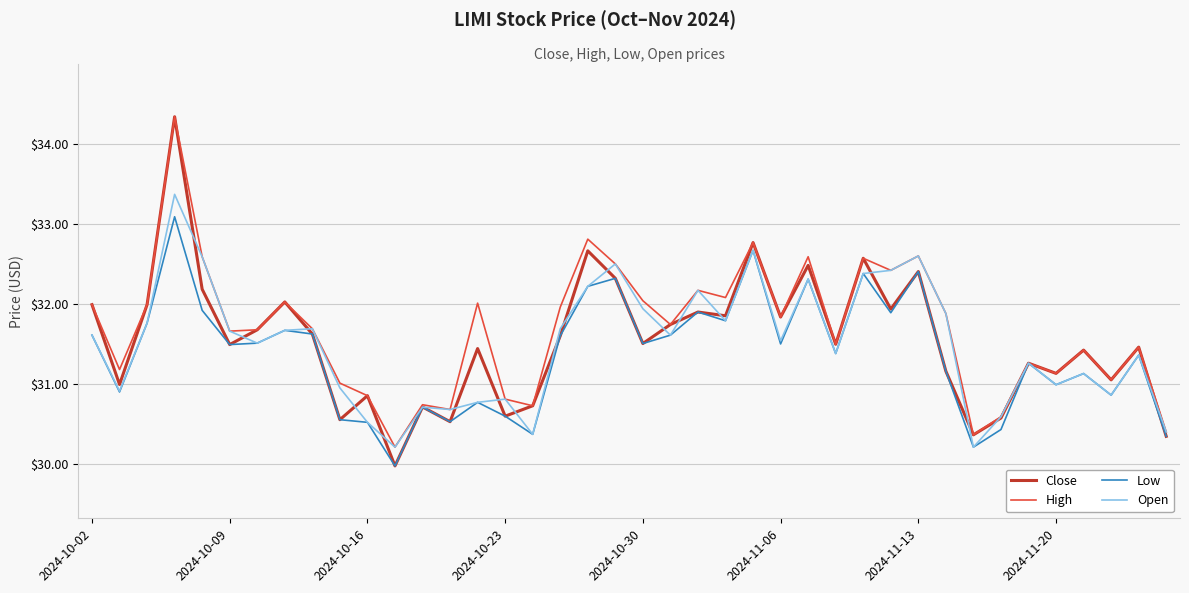

What is the highest value of the Open series?

33.4